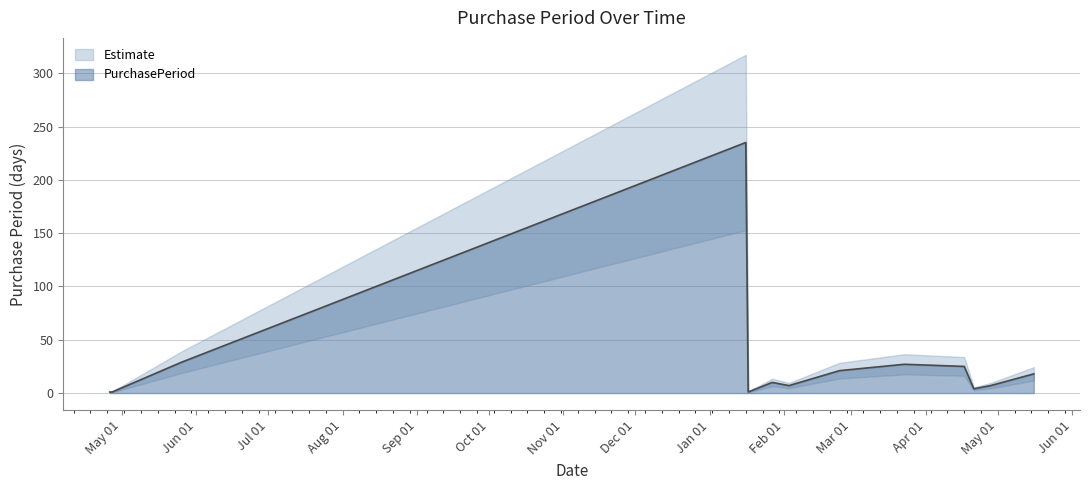

How many points are higher than both their immediate neighbors (excluding endpoints)?

3